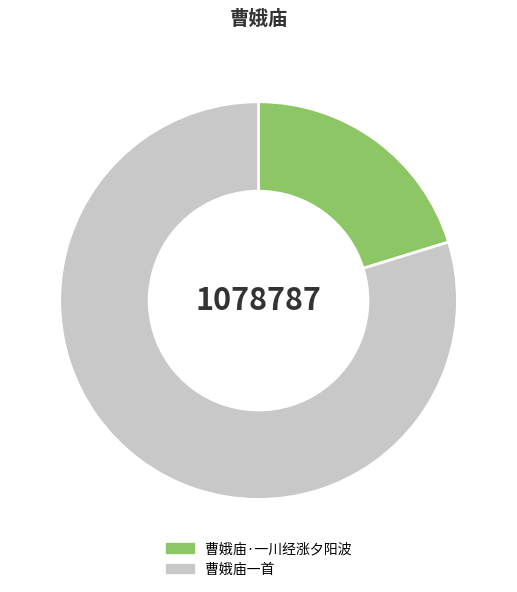

Do 曹娥庙一首 and 曹娥庙·一川经涨夕阳波 together represent more than half of the pie?

Yes